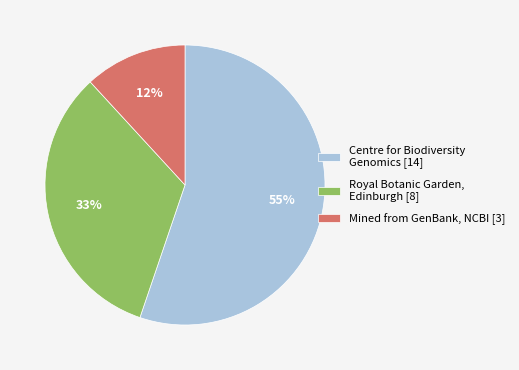

What percentage is the Centre for Biodiversity Genomics [14] slice, to the nearest percent?

55%